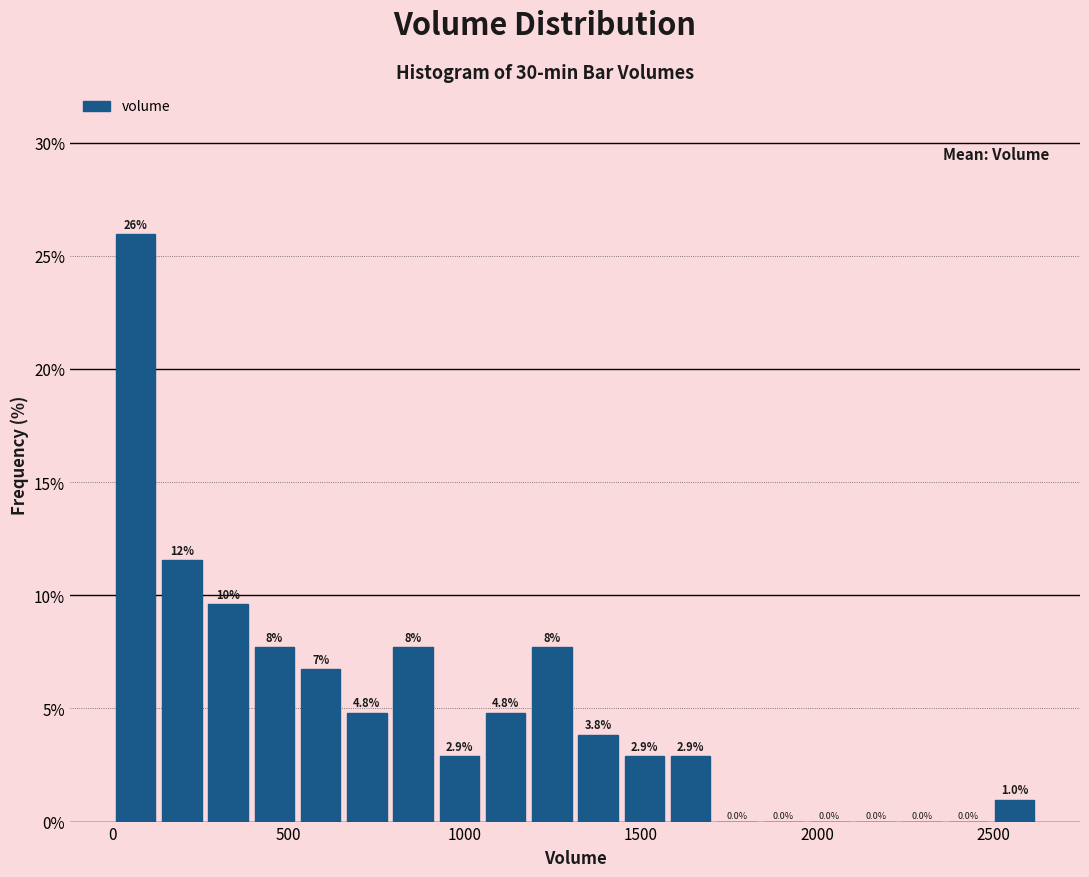

Read against the x-axis, roughly where is the centre of the tallest bar?

50